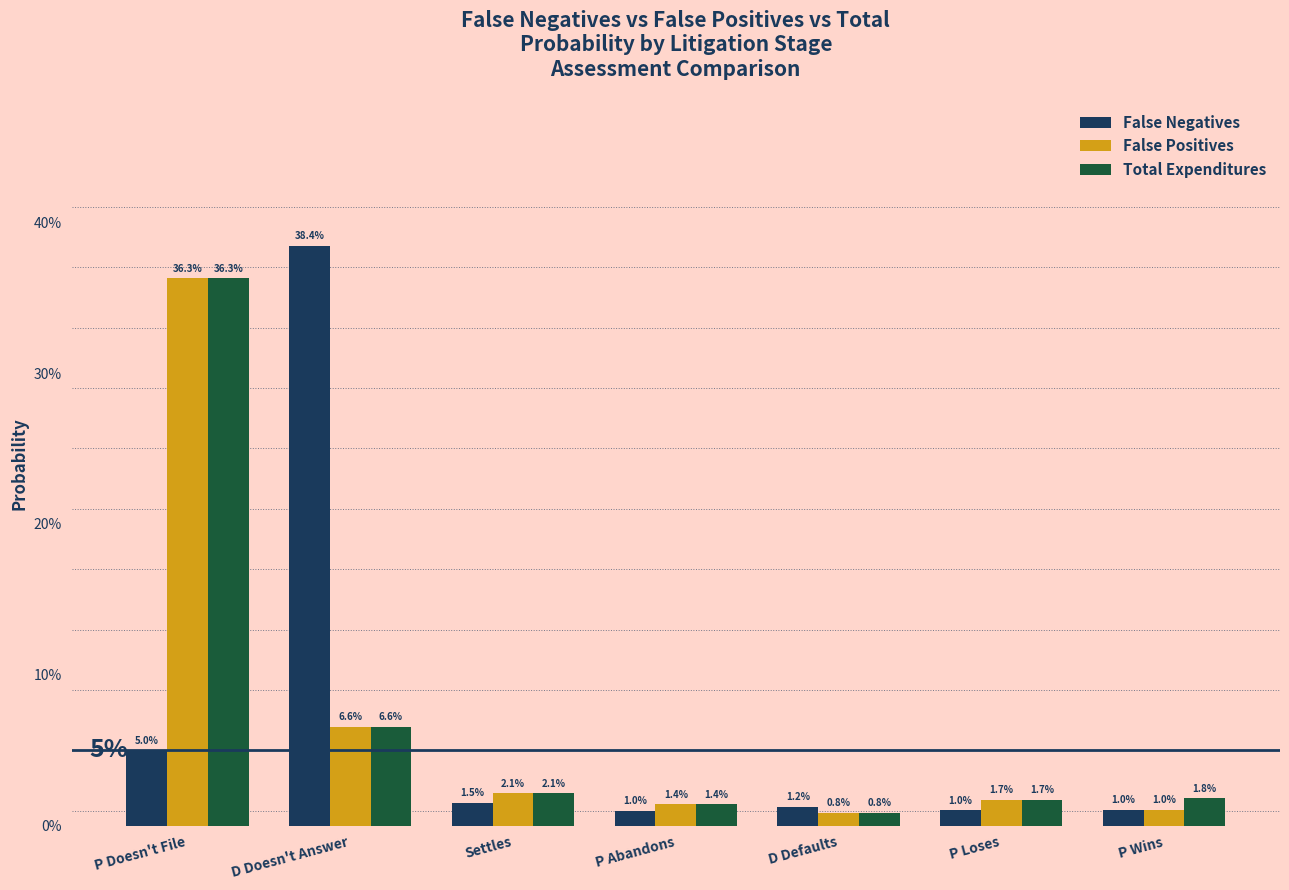

What position from the left is D Defaults?

5